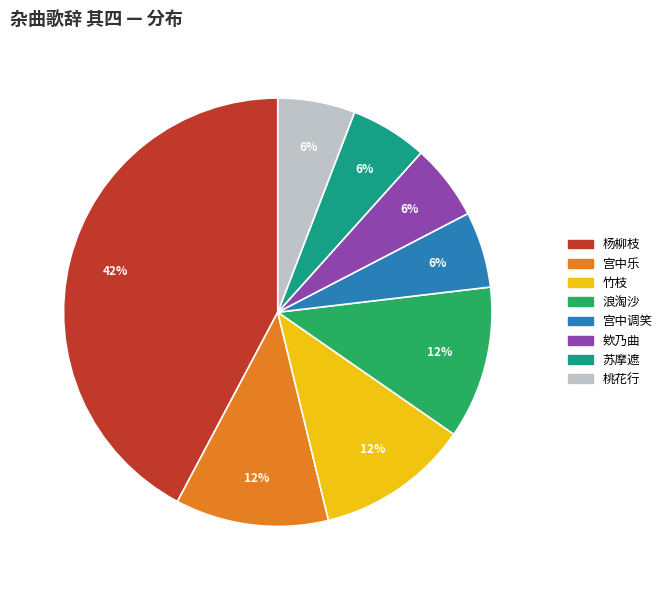

To the nearest percent, what is the average slice percentage?

12%